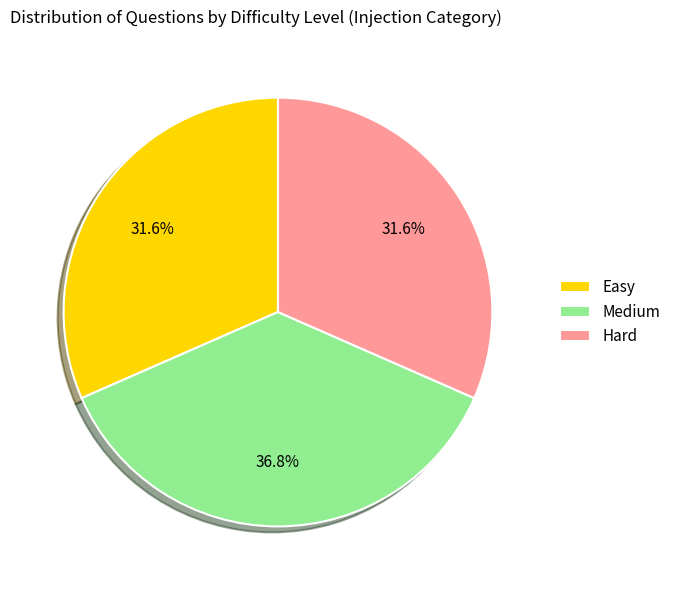

The Hard slice represents 39% of the pie. True or false?

False